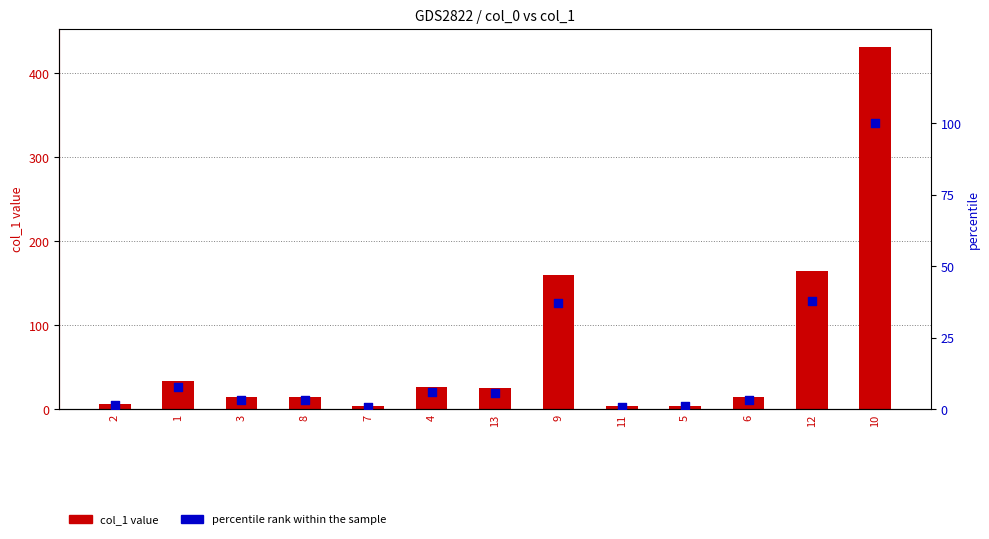

At how many categories does at least one series exceed 42?

3